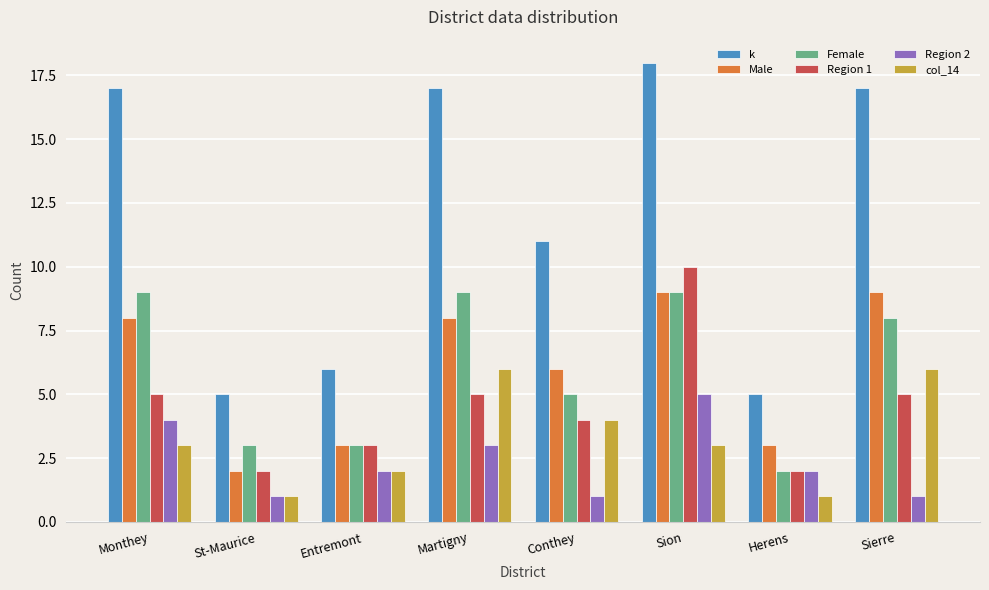

Reading left to right, transcribe all the data shown in this chart.

k: Monthey=17	St-Maurice=5	Entremont=6	Martigny=17	Conthey=11	Sion=18	Herens=5	Sierre=17
Male: Monthey=8	St-Maurice=2	Entremont=3	Martigny=8	Conthey=6	Sion=9	Herens=3	Sierre=9
Female: Monthey=9	St-Maurice=3	Entremont=3	Martigny=9	Conthey=5	Sion=9	Herens=2	Sierre=8
Region 1: Monthey=5	St-Maurice=2	Entremont=3	Martigny=5	Conthey=4	Sion=10	Herens=2	Sierre=5
Region 2: Monthey=4	St-Maurice=1	Entremont=2	Martigny=3	Conthey=1	Sion=5	Herens=2	Sierre=1
col_14: Monthey=3	St-Maurice=1	Entremont=2	Martigny=6	Conthey=4	Sion=3	Herens=1	Sierre=6